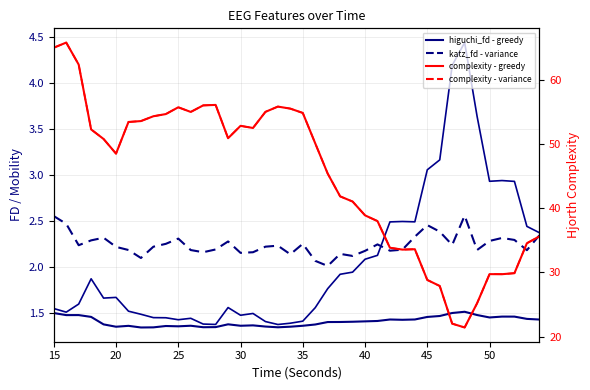

What is the total value across all series at 25?

130.2